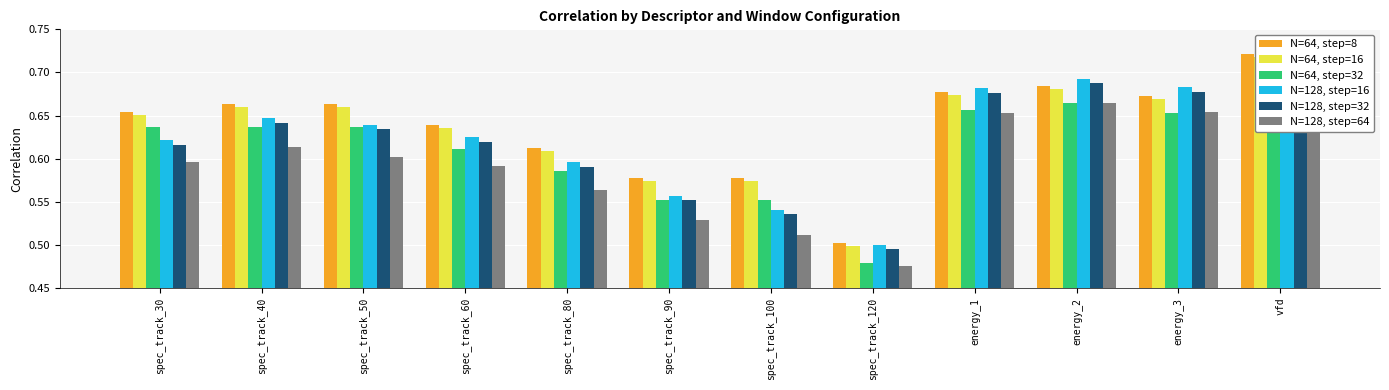

Is it true that N=128, step=64 equals 0.6 at spec_track_50?

True